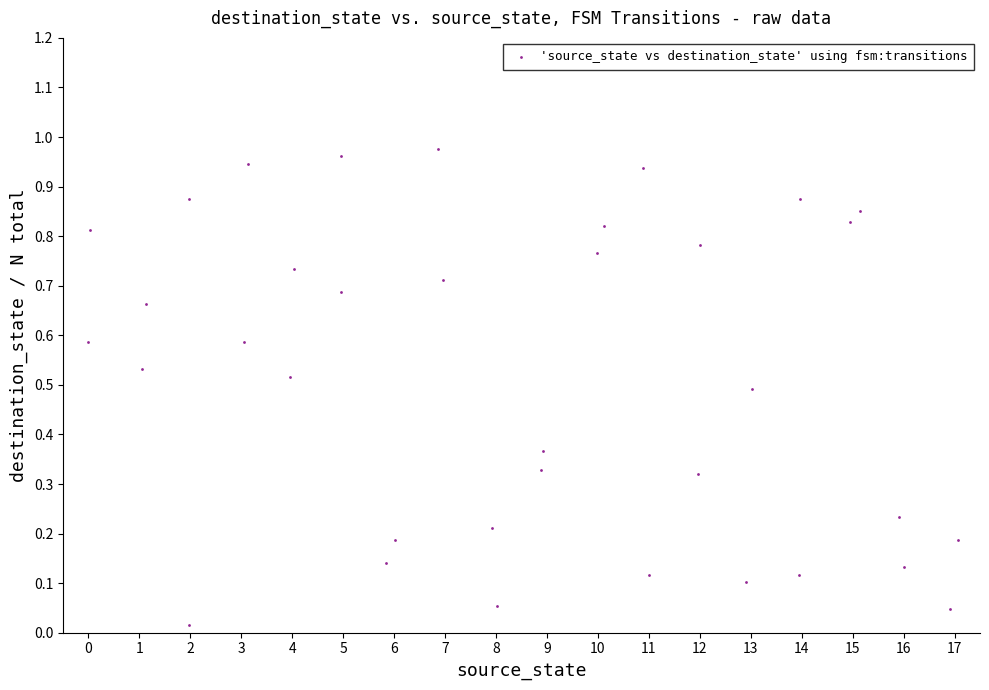

What is the range of X values (max minus min)?

17.1